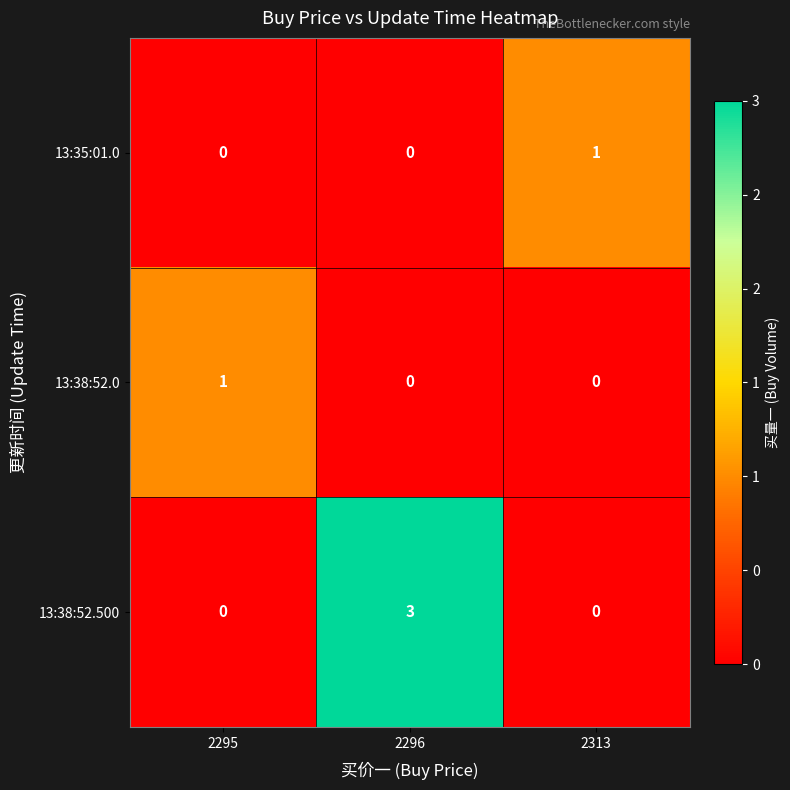

What is the spread (max minus min) of values at 2296?

3